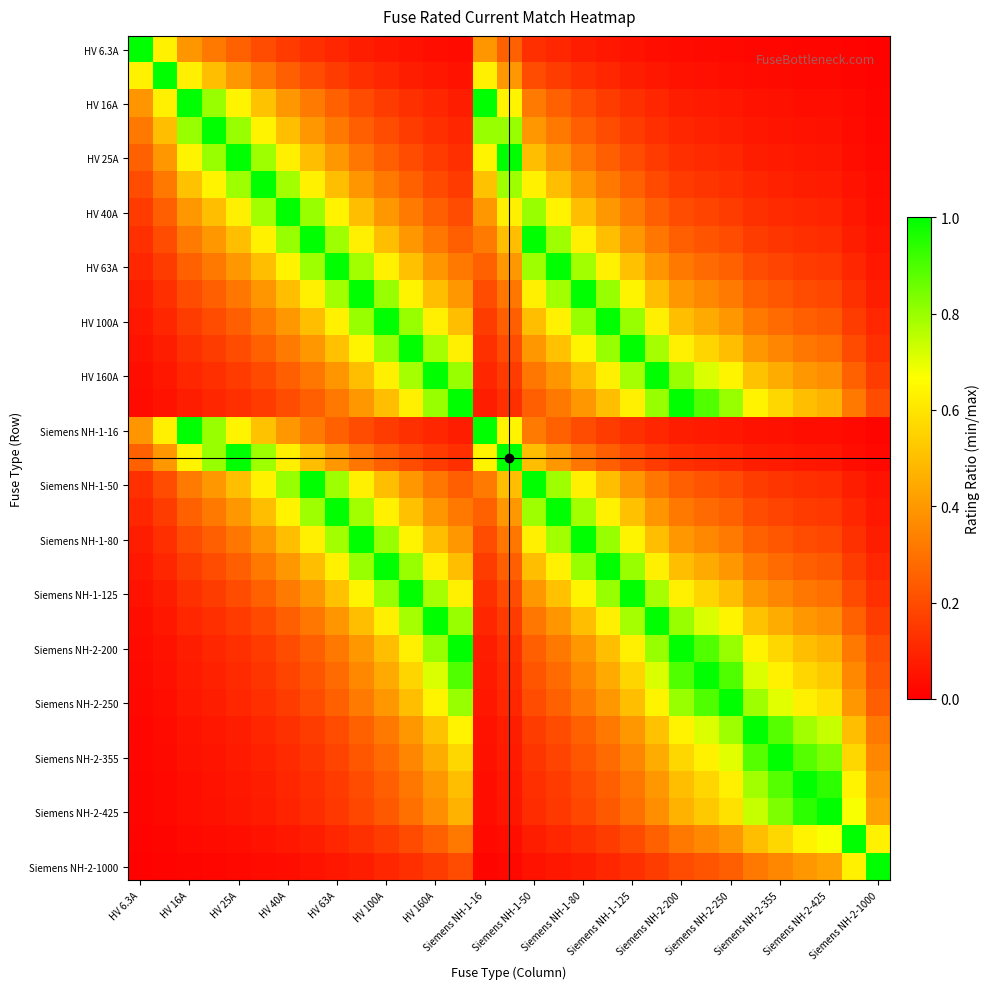

How many series are shown in this chart?

31